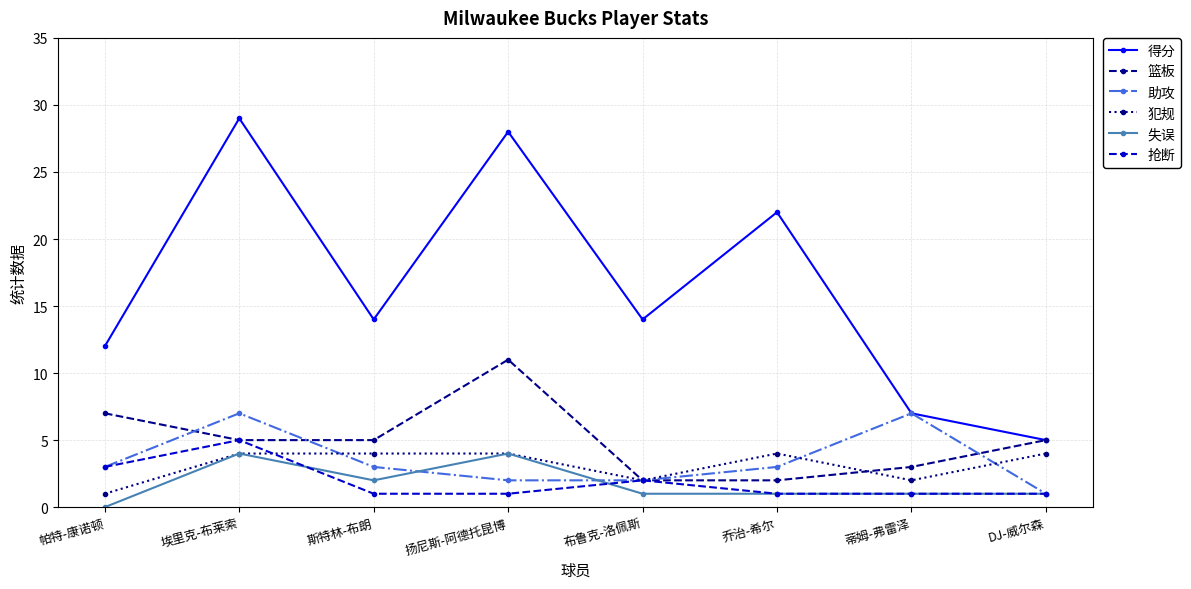

Reading right to left, what are all the values shown in this chart?

得分: 5	7	22	14	28	14	29	12
篮板: 5	3	2	2	11	5	5	7
助攻: 1	7	3	2	2	3	7	3
犯规: 4	2	4	2	4	4	4	1
失误: 1	1	1	1	4	2	4	0
抢断: 1	1	1	2	1	1	5	3